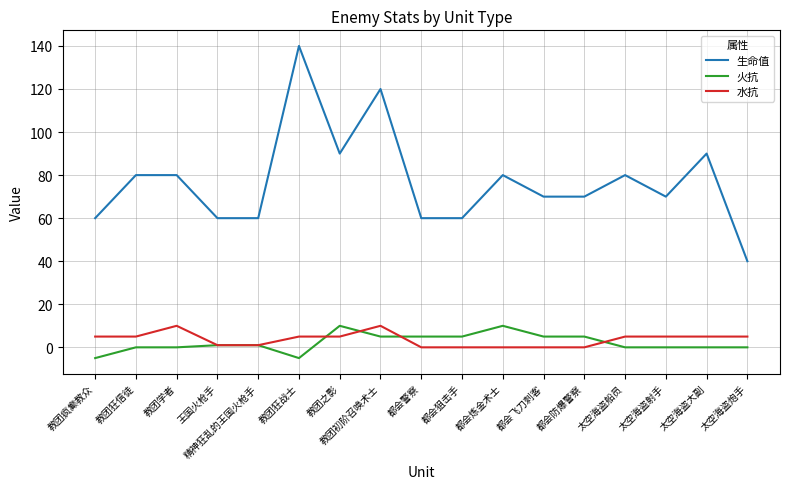

The 生命值 series shows 98 at 王国火枪手. True or false?

False